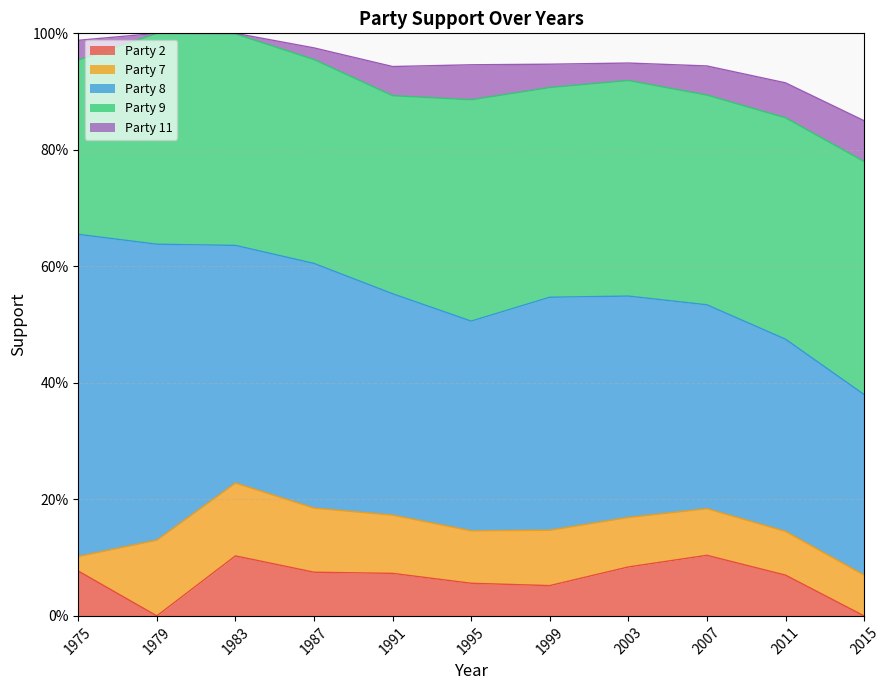

Does the chart have visible grid lines?

Yes